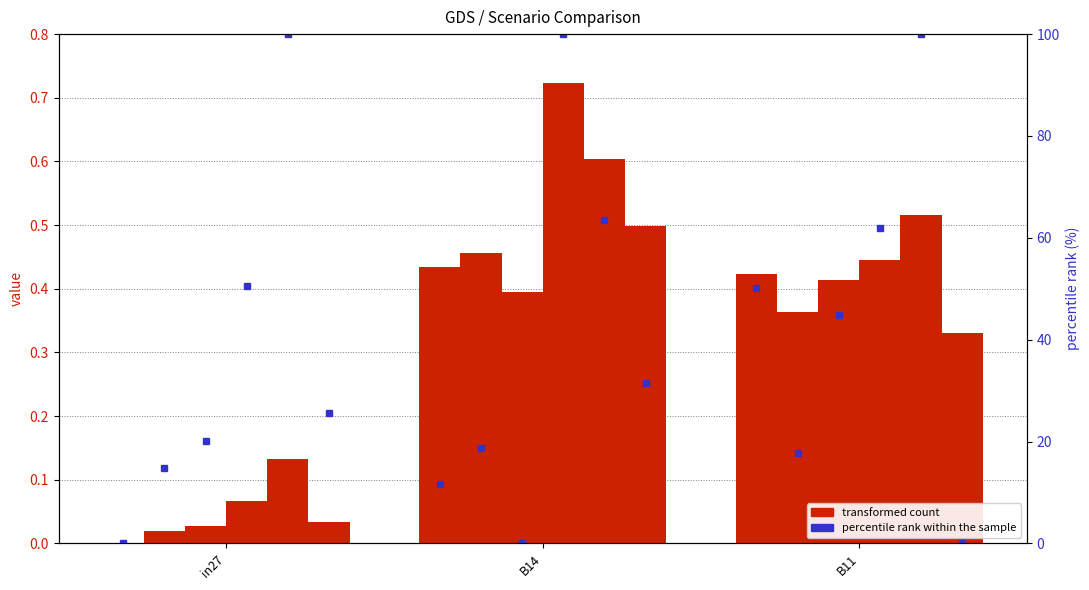

Does the chart contain stacked bars?

No